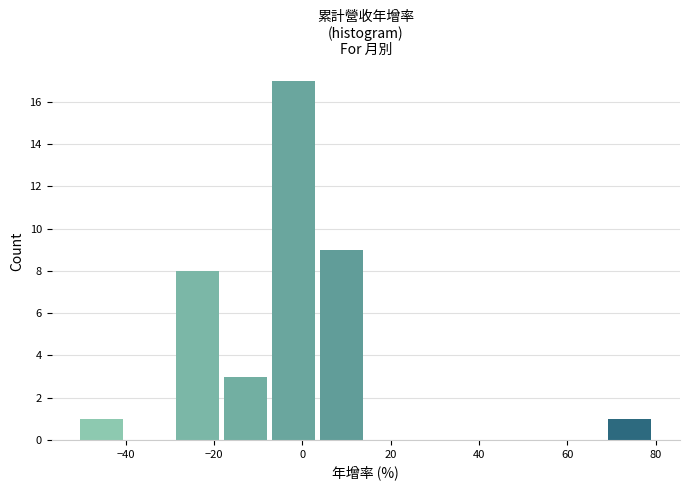

Reading left to right, transcribe this chart: for each bar, give the range it covers on the x-axis and its height. Neither the bar edges nor the heights are printed on the chart, so give them approximately, as read against the axes.

-50 to -40: 1
-40 to -30: 0
-30 to -18: 8
-18 to -8: 3
-8 to 4: 17
4 to 14: 9
14 to 26: 0
26 to 36: 0
36 to 46: 0
46 to 58: 0
58 to 68: 0
68 to 80: 1